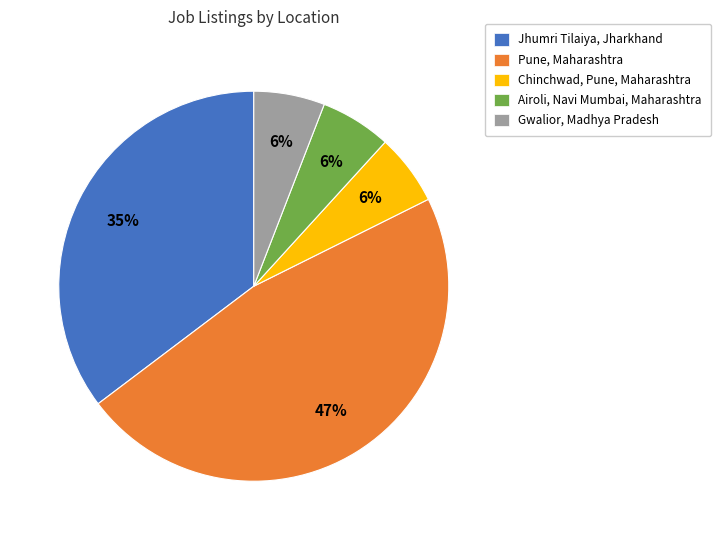

To the nearest percent, what is the combined percentage of Airoli, Navi Mumbai, Maharashtra and Jhumri Tilaiya, Jharkhand?

41%